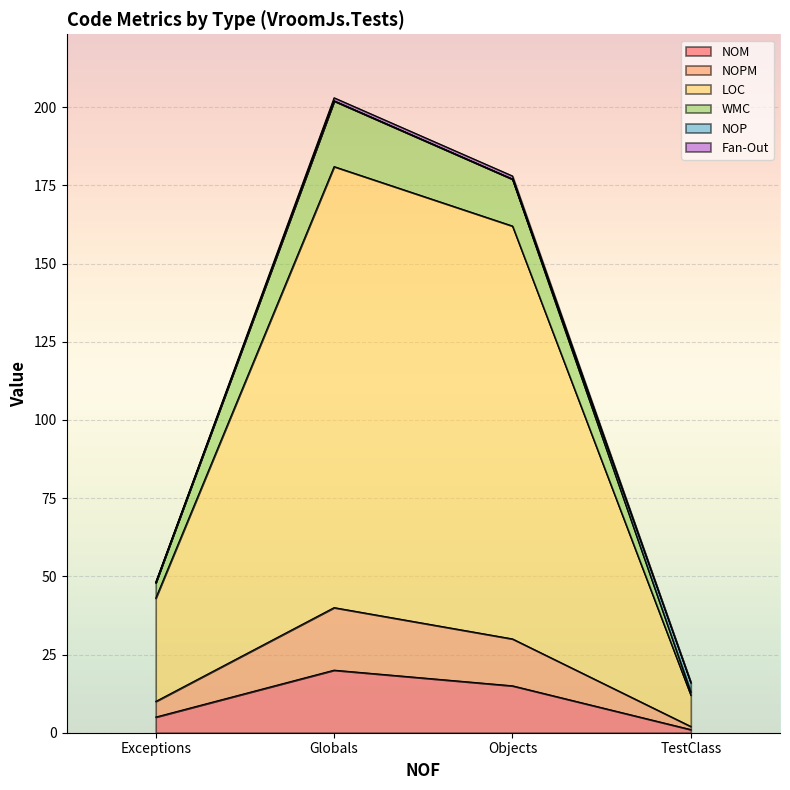

Where does the NOM series first go above 15?

Globals